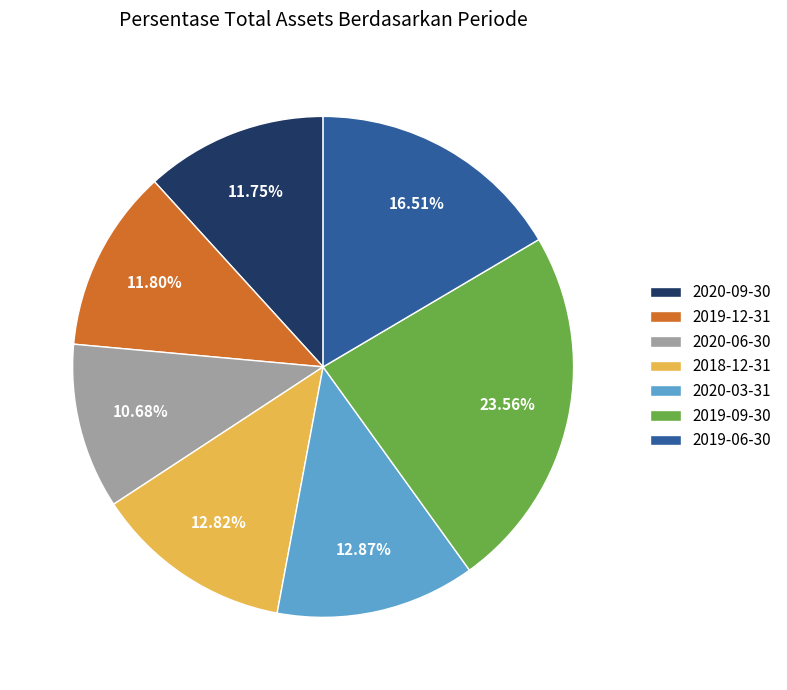

What is the total percentage of 2020-09-30 and 2019-09-30?

35.3%